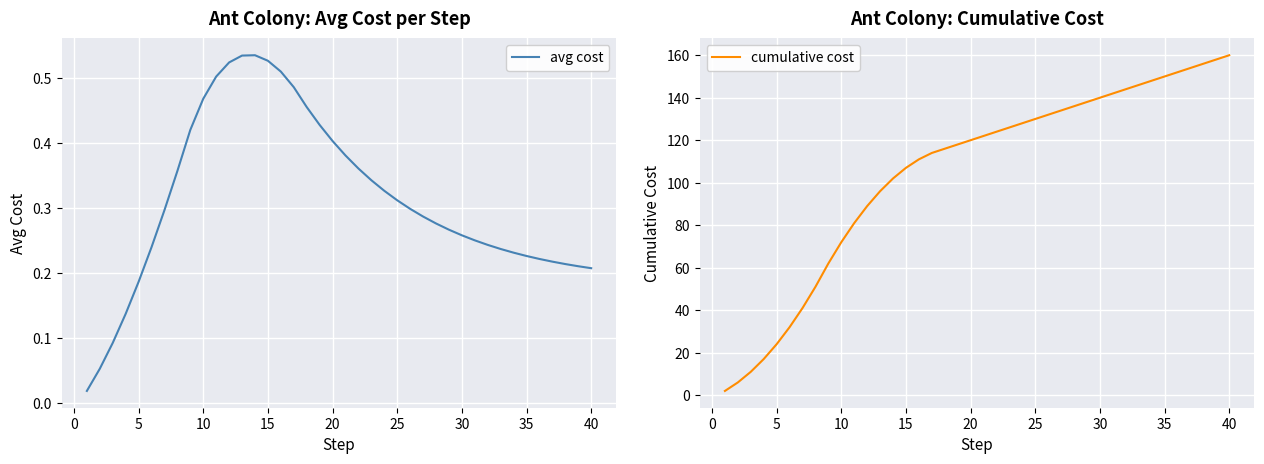

How many distinct data groups are displayed?

2